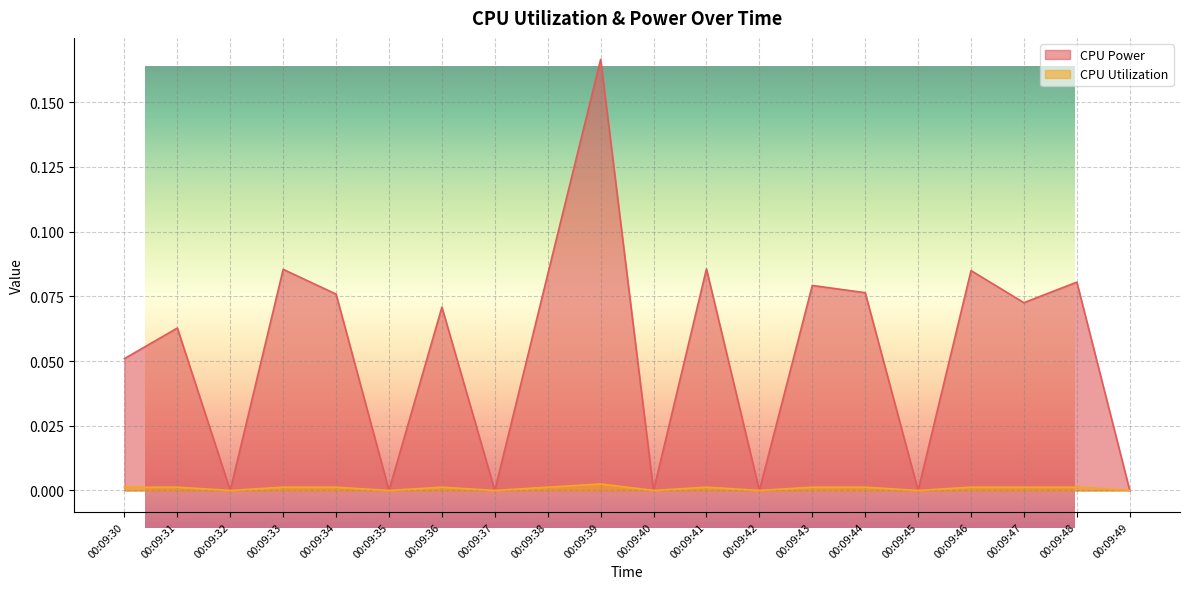

Between 00:09:39 and 00:09:49, which is larger?

00:09:39